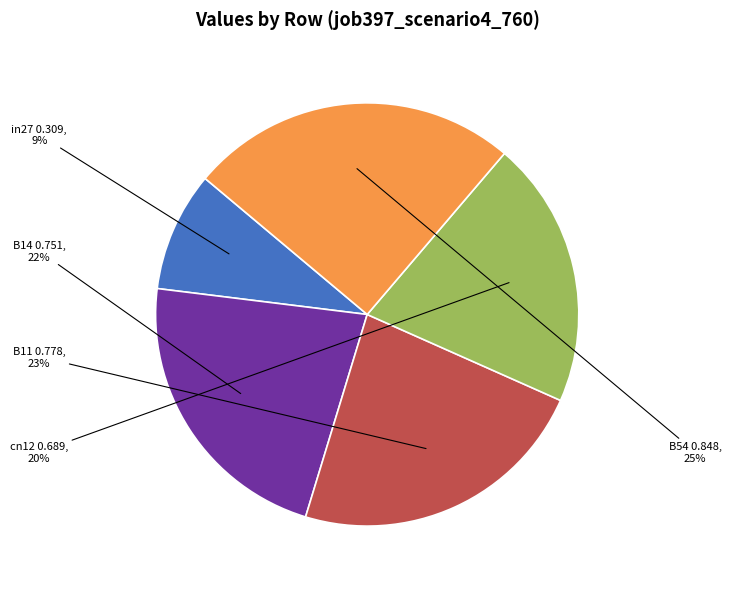

To the nearest percent, what percentage of the pie is B14?

22%